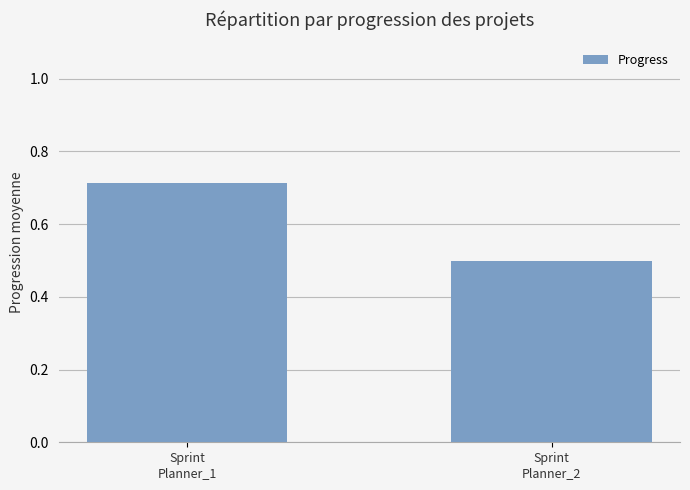

What is the label of the 1st bar from the right?

Sprint
Planner_2